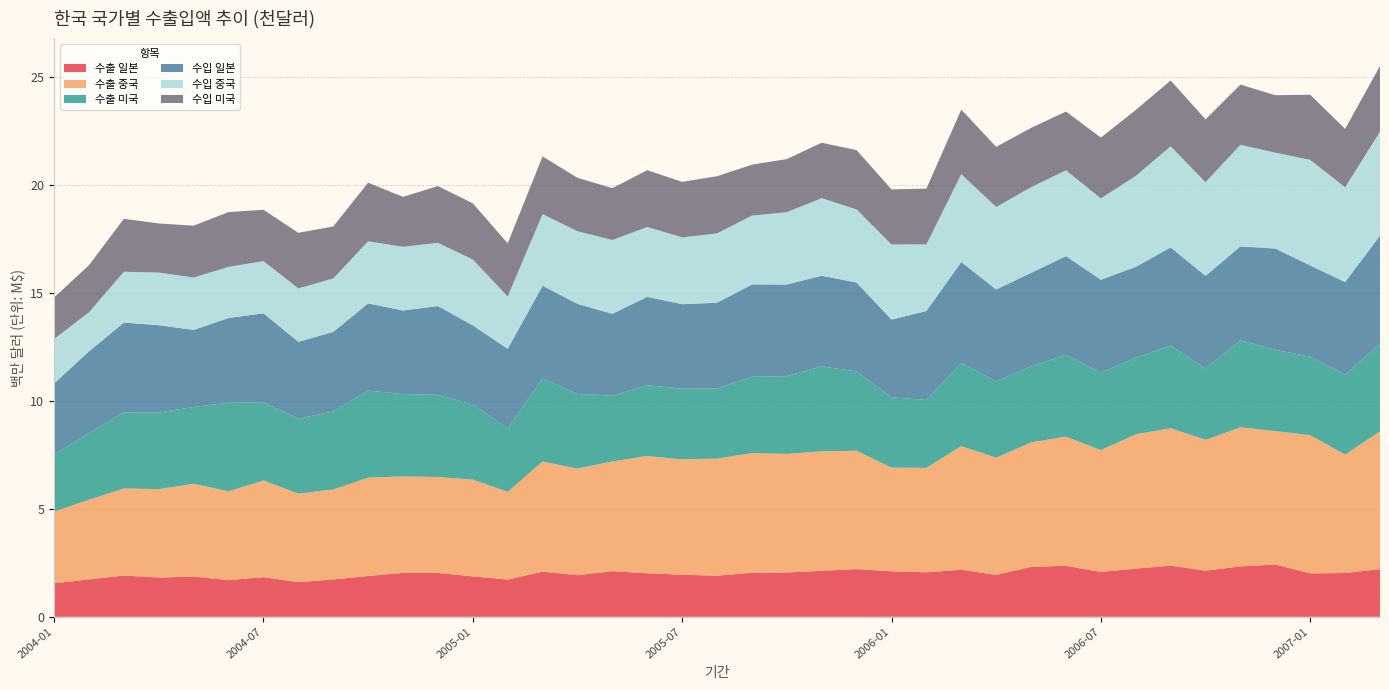

Reading left to right, transcribe all the data shown in this chart.

수출 일본: 1552892	1732592	1911030	1818284	1863901	1696811	1836487	1604839	1728689	1889740	2033609	2032463	1873433	1724001	2090277	1927815	2112347	2016336	1947968	1904502	2038942	2052963	2130222	2208632	2107219	2061299	2180383	1940871	2310335	2363667	2077097	2230653	2369865	2138082	2335096	2419448	2011464	2028249	2205709
수출 중국: 3320939	3686546	4030541	4097865	4296987	4113747	4479870	4101366	4167502	4554438	4470634	4442741	4478630	4067752	5100933	4934865	5084554	5431810	5341838	5423375	5540812	5493539	5532306	5484571	4800573	4837639	5725008	5428865	5768059	5982892	5644308	6221786	6363845	6058696	6443254	6184256	6401708	5482360	6382984
수출 미국: 2644698	3097012	3534533	3544623	3559013	4106098	3623192	3470222	3616201	4037438	3809460	3806704	3478720	2943673	3847123	3461143	3049347	3281114	3274529	3254946	3535928	3602662	3939417	3673983	3260918	3145899	3862475	3538737	3516047	3787495	3593550	3551040	3828545	3304223	4029040	3765533	3635619	3704008	4059506
수입 일본: 3291766	3776314	4153125	4047442	3568102	3922315	4119323	3561969	3682865	4034921	3874409	4111912	3668713	3678072	4295684	4168798	3789772	4088812	3916019	3964112	4279926	4243038	4196032	4114205	3599079	4120758	4665548	4250673	4338862	4571035	4295923	4207391	4546859	4292354	4349448	4688361	4226394	4292282	5006939
수입 중국: 2058887	1812533	2353104	2438358	2426657	2369426	2416075	2475827	2475898	2878408	2949768	2929934	3050960	2424721	3318878	3367807	3417804	3238887	3095095	3212406	3189359	3350890	3592994	3388441	3479305	3084691	4071534	3823924	3965956	3976046	3770480	4212984	4682673	4340109	4705845	4443129	4890704	4388189	4817523
수입 미국: 1920993	2182455	2453066	2273711	2402048	2538623	2378642	2572372	2407137	2713016	2313863	2626726	2602001	2457854	2671754	2474397	2401004	2630202	2571218	2647907	2357418	2459470	2567368	2745344	2550570	2584950	2987784	2787257	2745301	2721041	2814719	3051999	3050814	2910674	2789530	2659531	3017020	2706306	3039550